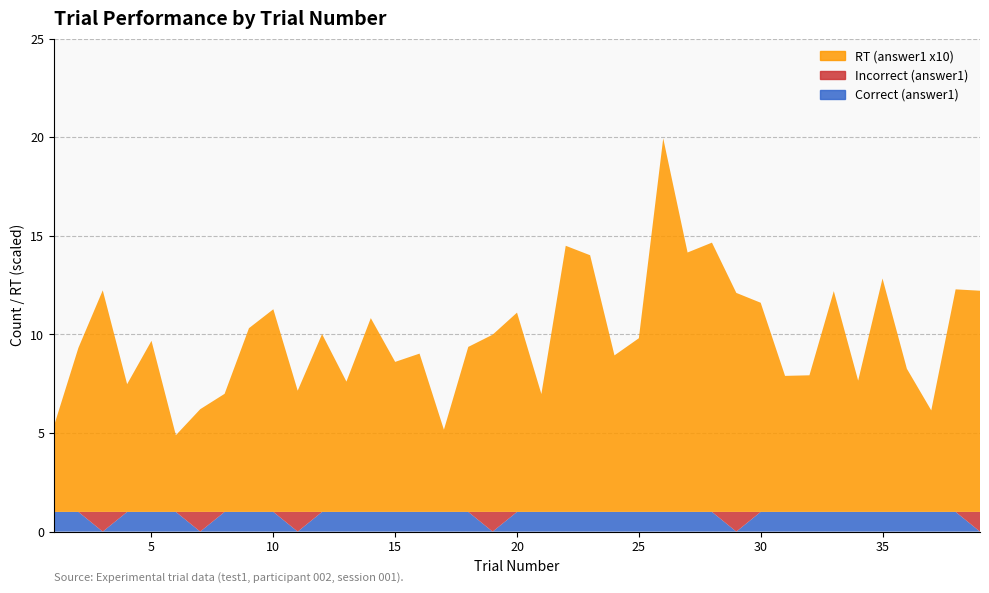

Reading left to right, extract all data points from this chart.

Correct (answer1): 1=1.0	2=1.0	3=0.0	4=1.0	5=1.0	6=1.0	7=0.0	8=1.0	9=1.0	10=1.0	11=0.0	12=1.0	13=1.0	14=1.0	15=1.0	16=1.0	17=1.0	18=1.0	19=0.0	20=1.0	21=1.0	22=1.0	23=1.0	24=1.0	25=1.0	26=1.0	27=1.0	28=1.0	29=0.0	30=1.0	31=1.0	32=1.0	33=1.0	34=1.0	35=1.0	36=1.0	37=1.0	38=1.0	39=0.0
Incorrect (answer1): 1=0.0	2=0.0	3=1.0	4=0.0	5=0.0	6=0.0	7=1.0	8=0.0	9=0.0	10=0.0	11=1.0	12=0.0	13=0.0	14=0.0	15=0.0	16=0.0	17=0.0	18=0.0	19=1.0	20=0.0	21=0.0	22=0.0	23=0.0	24=0.0	25=0.0	26=0.0	27=0.0	28=0.0	29=1.0	30=0.0	31=0.0	32=0.0	33=0.0	34=0.0	35=0.0	36=0.0	37=0.0	38=0.0	39=1.0
RT (answer1 x10): 1=4.4	2=8.3	3=11.2	4=6.5	5=8.7	6=3.9	7=5.2	8=6.0	9=9.3	10=10.3	11=6.2	12=9.0	13=6.6	14=9.8	15=7.6	16=8.0	17=4.2	18=8.4	19=9.0	20=10.1	21=6.0	22=13.5	23=13.0	24=7.9	25=8.8	26=18.9	27=13.2	28=13.7	29=11.1	30=10.6	31=6.9	32=6.9	33=11.2	34=6.7	35=11.8	36=7.3	37=5.2	38=11.3	39=11.2